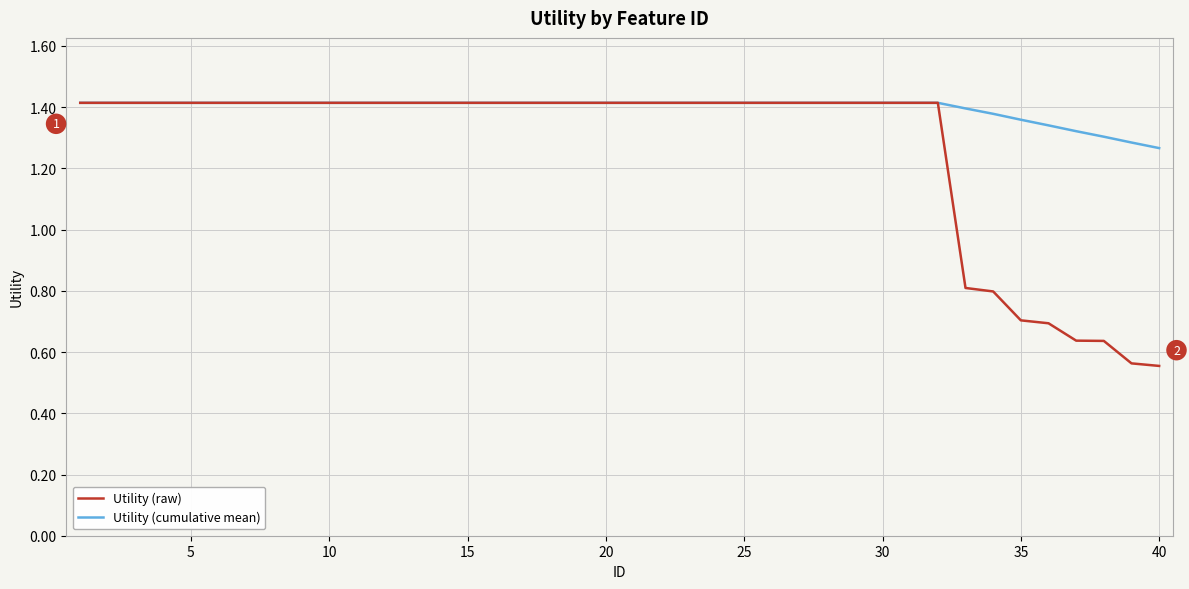

Which series has the largest total across all categories?

Utility (cumulative mean)